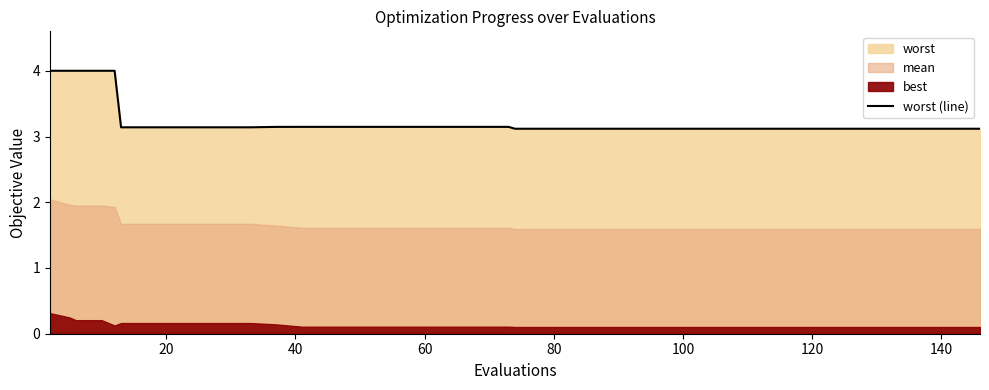

What is the value of the 30th point from the left?

3.1